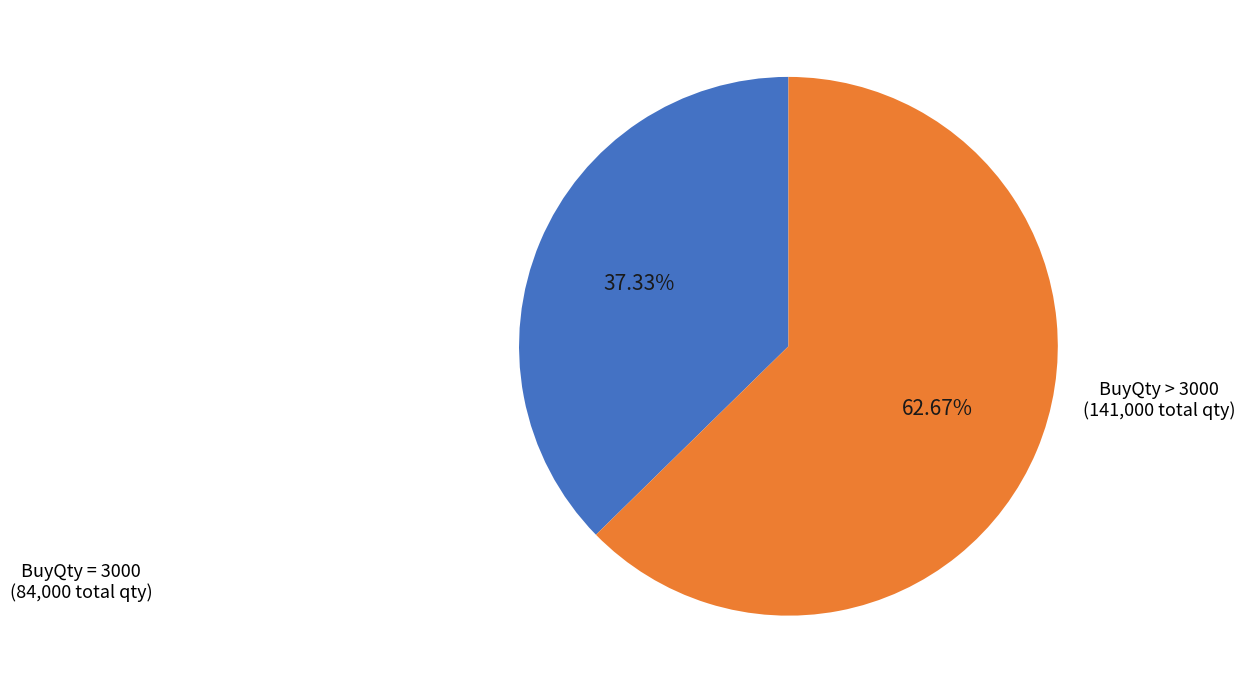

Does any single category account for the majority?

Yes